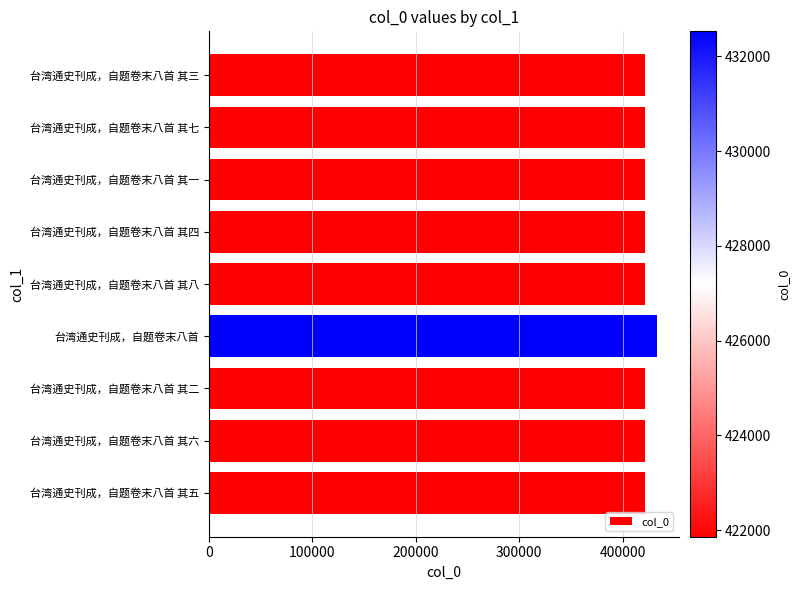

Are the bars grouped side by side (vs. stacked)?

No